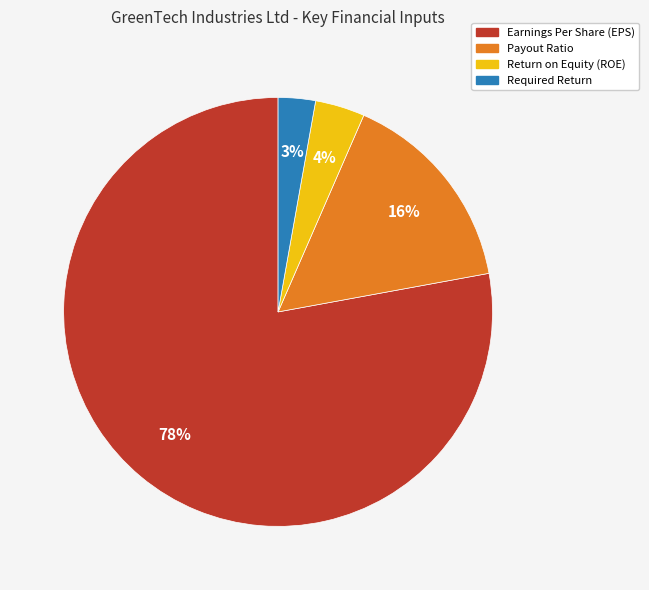

Do Earnings Per Share (EPS) and Required Return together represent more than half of the pie?

Yes